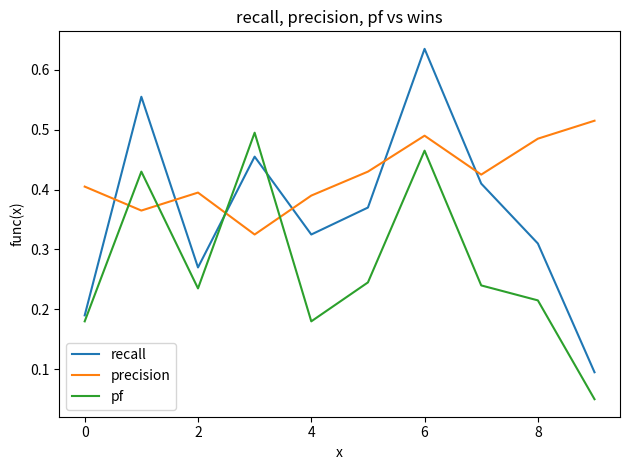

Which series ends up on top after the final intersection of recall and pf?

recall